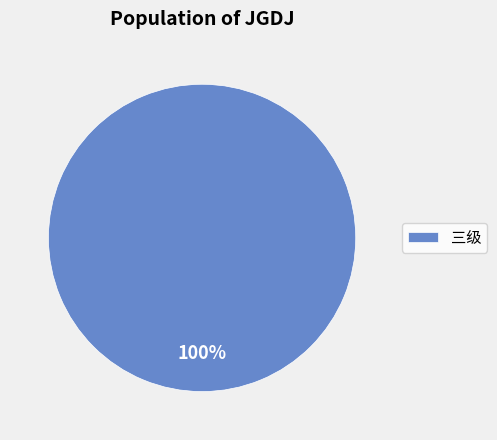

Rank the categories by value from highest to lowest.

三级